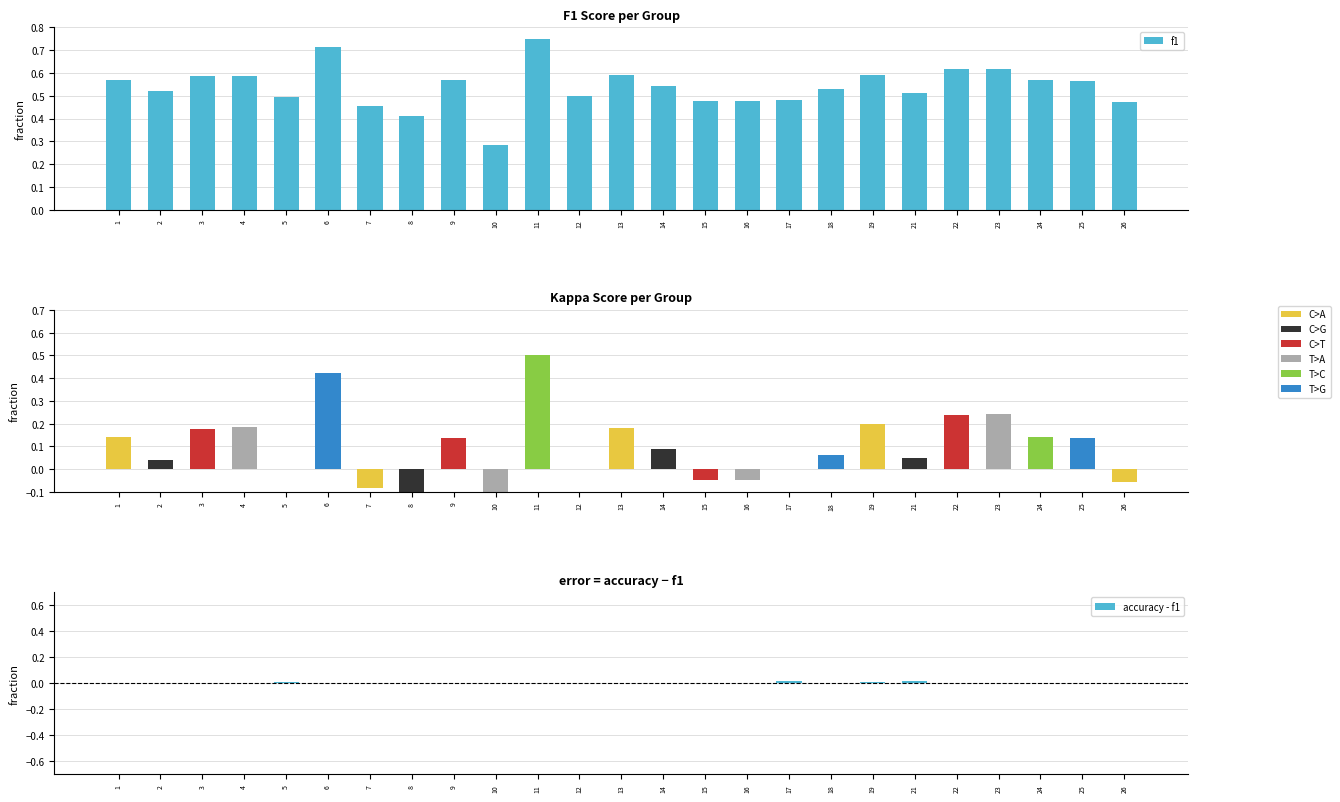

At which label is accuracy closest to 0?

10